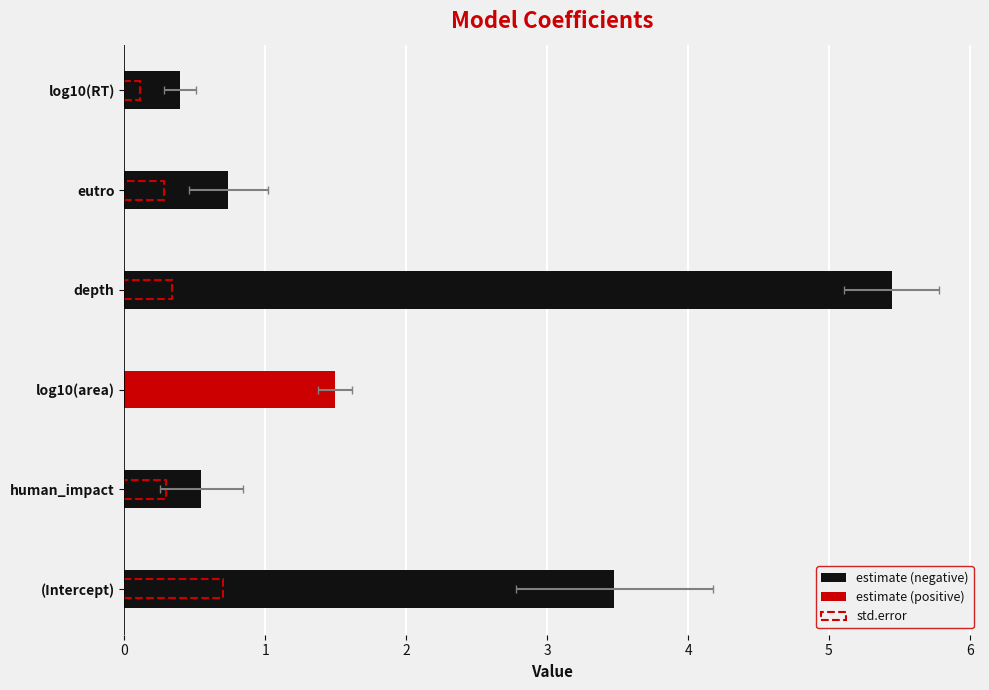

What is the difference between the values at human_impact and log10(RT)?

0.2